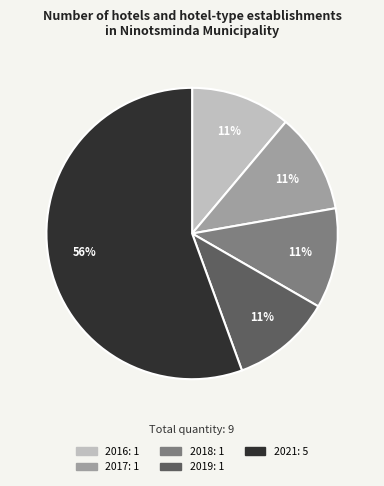

To the nearest percent, what is the combined percentage of 2017 and 2018?

22%